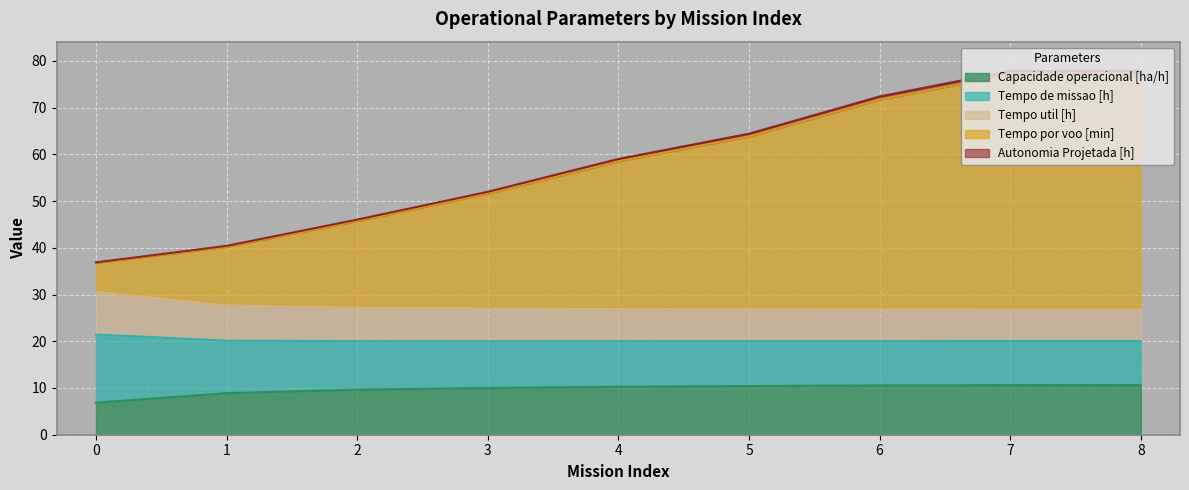

Which series has the largest range (max minus min)?

Tempo por voo [min]